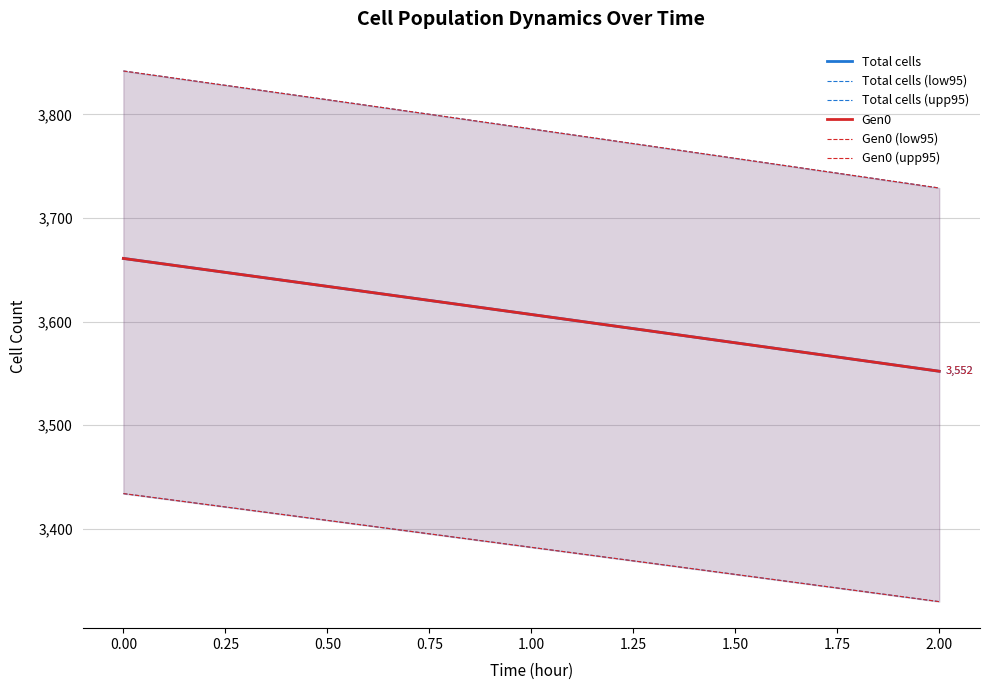

Is this an area chart (filled region under the line)?

No